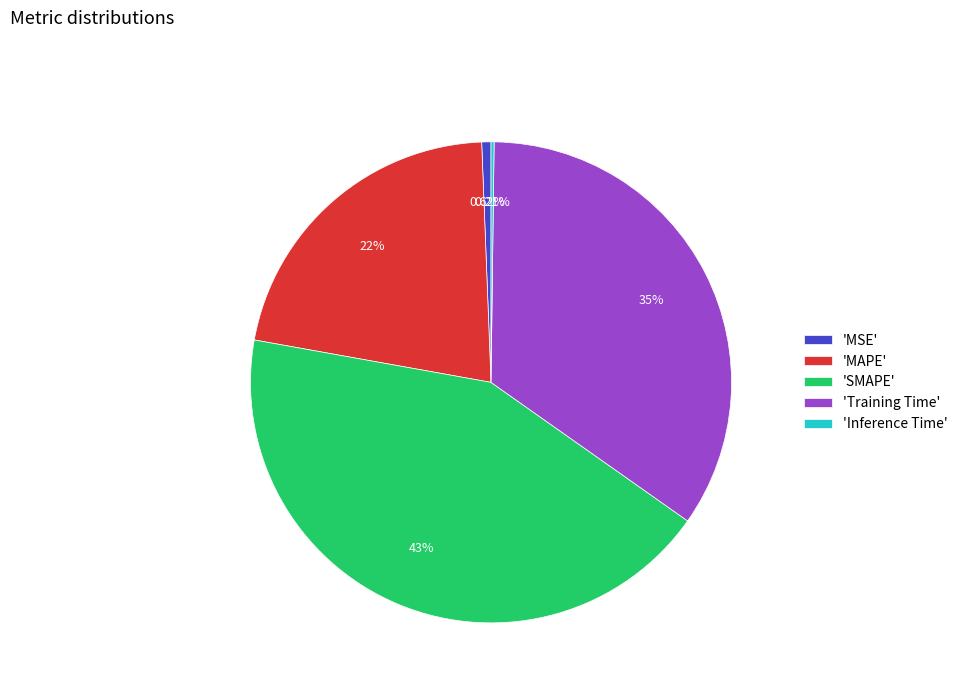

Combined, do 'Training Time' and 'MAPE' account for over 50%?

Yes